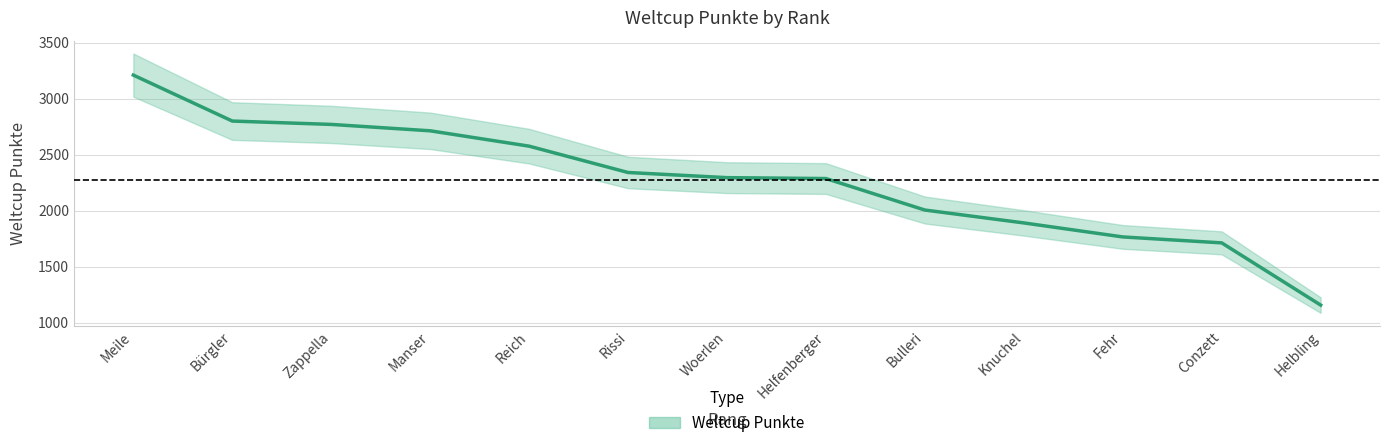

The chart shows a value of 2287 at Helfenberger. True or false?

True